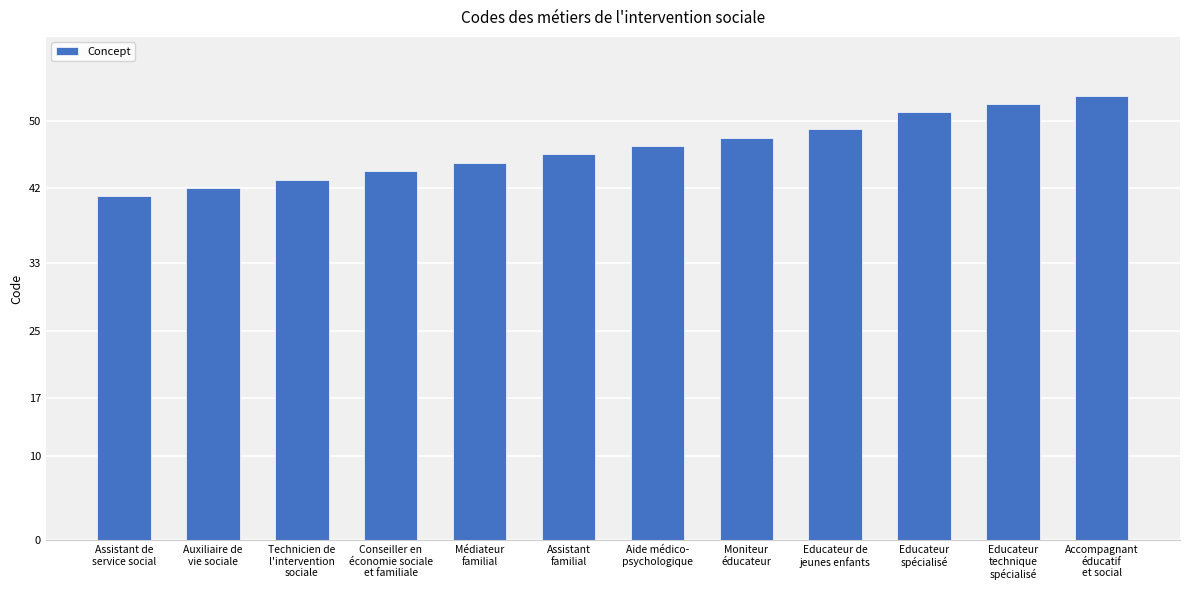

The chart shows a value of 43 at Technicien de
l'intervention
sociale. True or false?

True